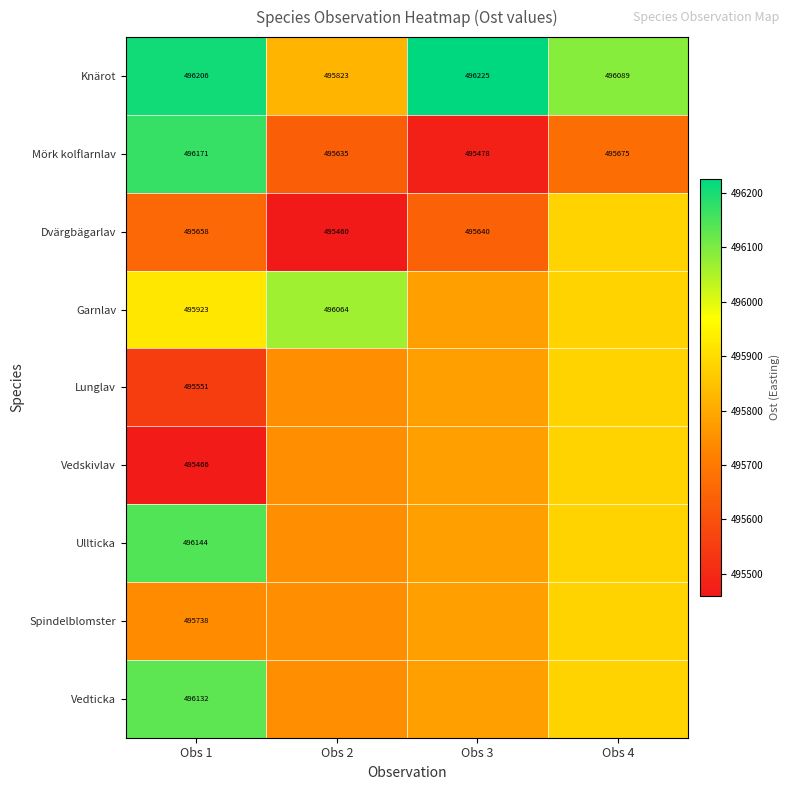

Is it true that Garnlav equals 798104.5 at Obs 2?

False